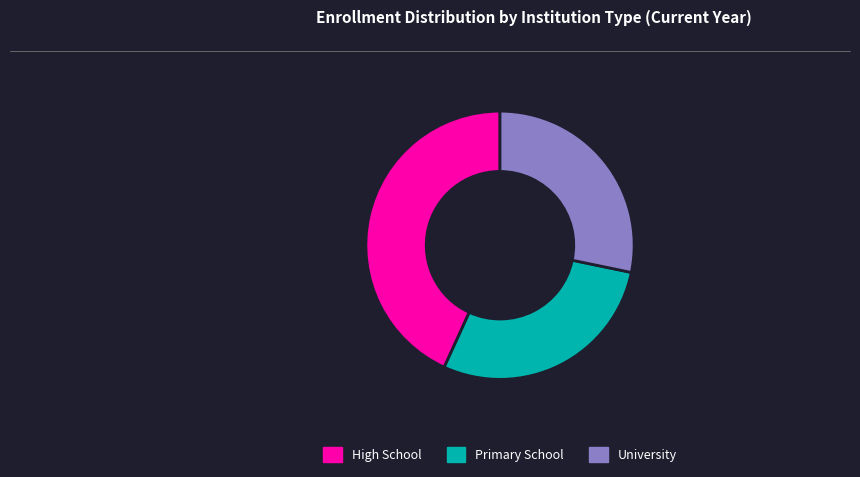

Combined, do Primary School and University account for over 50%?

Yes